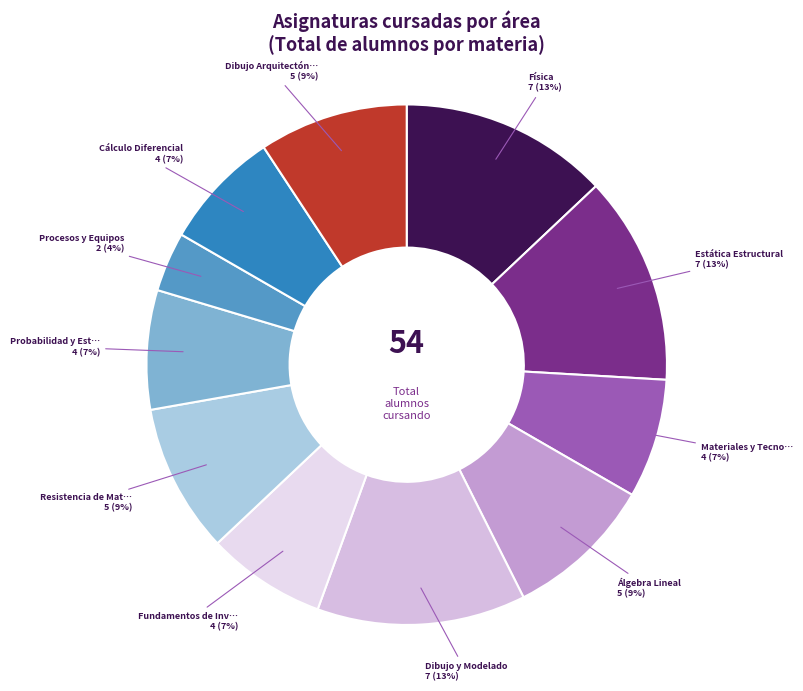

Count the number of slices in the pie.

11